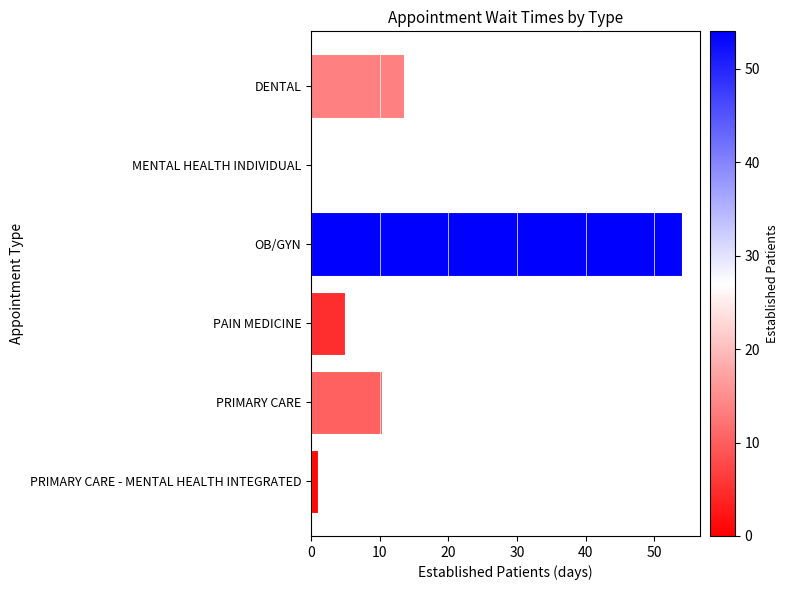

Where is the data nearest to the value 27?

DENTAL